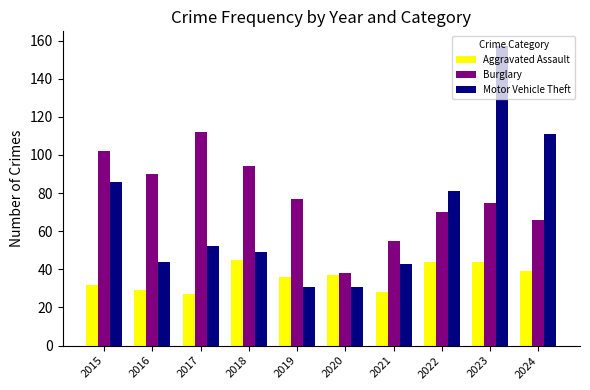

Rank the series by their average value, from highest to lowest.

Burglary, Motor Vehicle Theft, Aggravated Assault